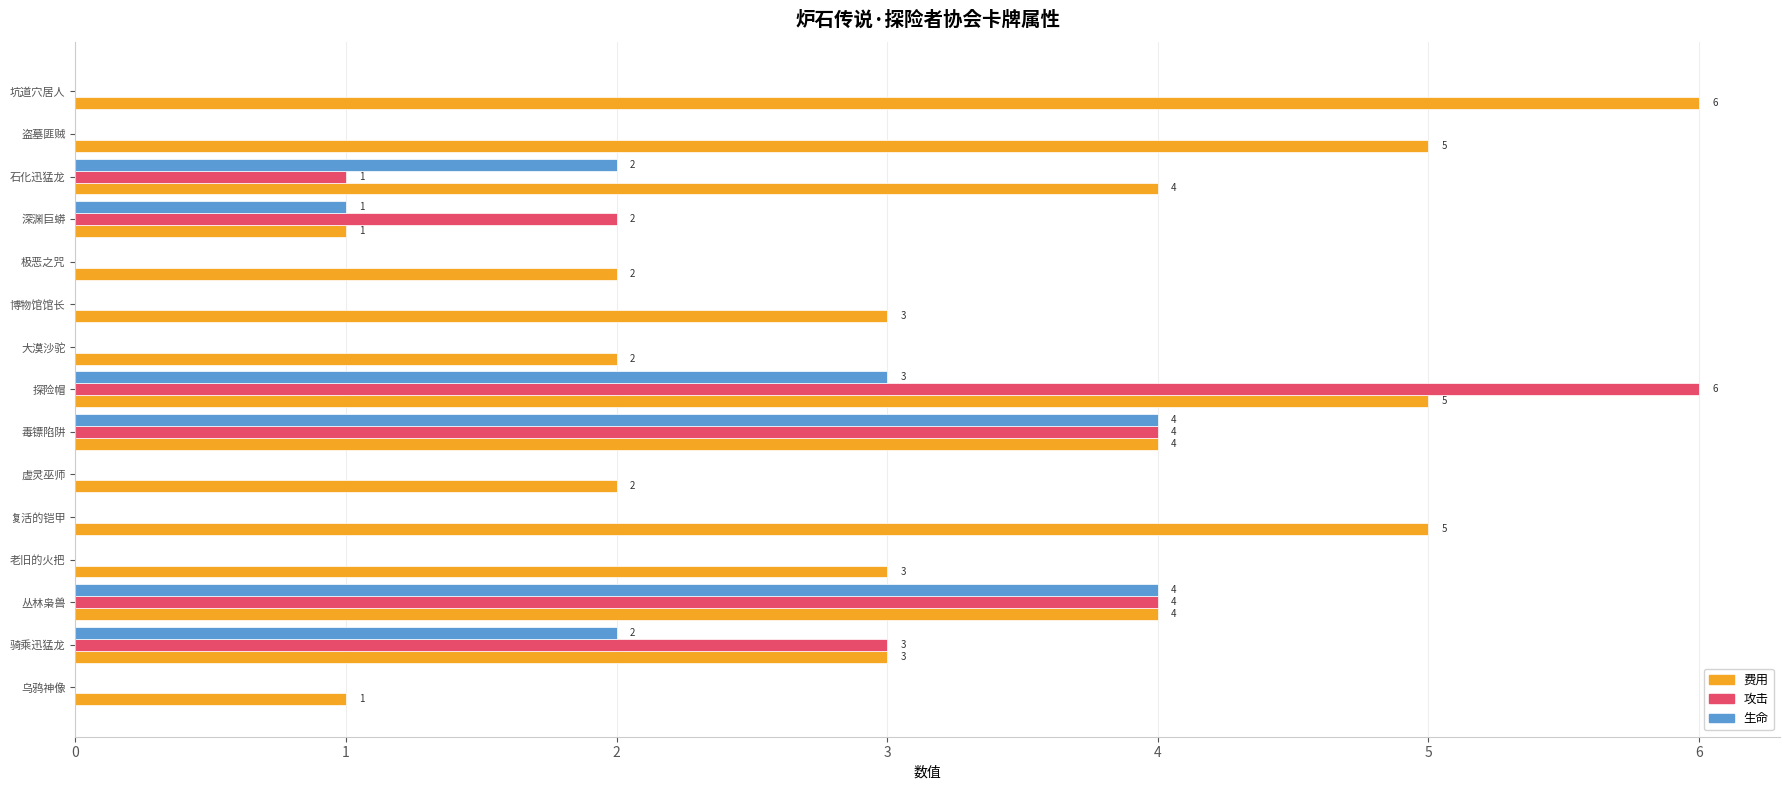

How many 生命 values are between 0 and 2?

12